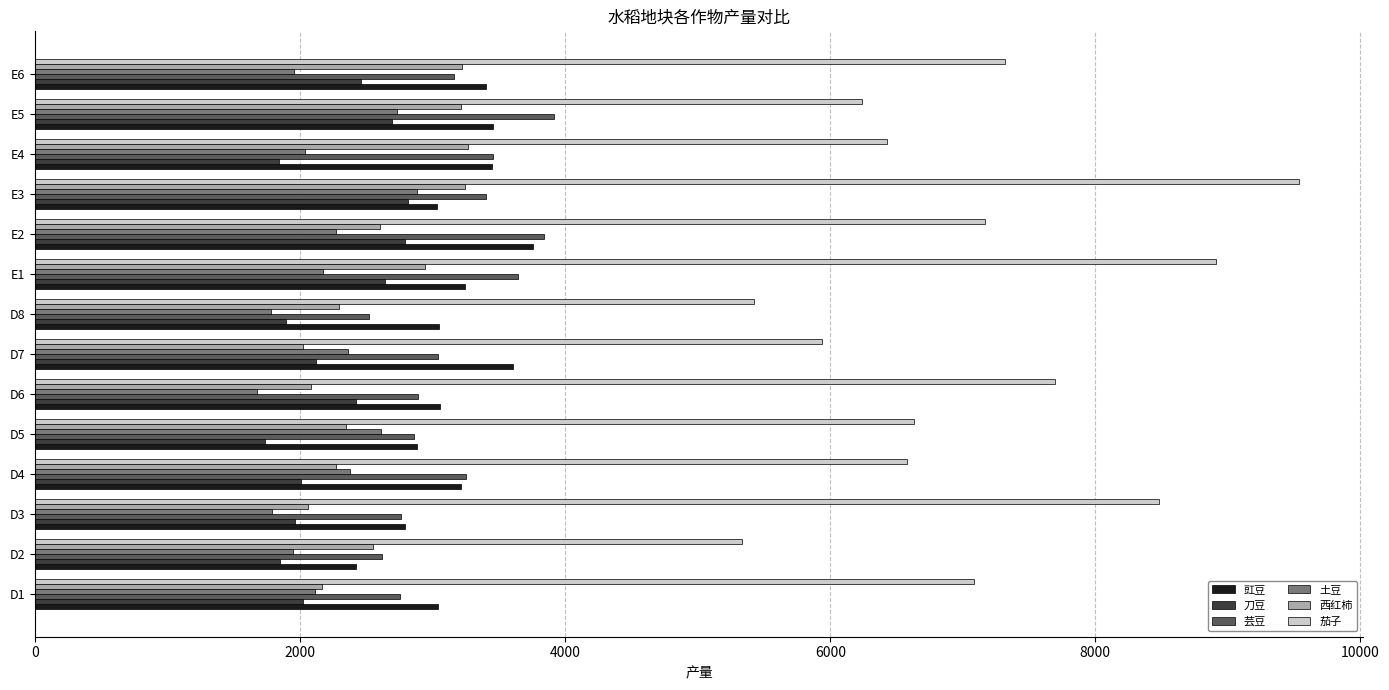

At how many categories does at least one series exceed 6356?

10